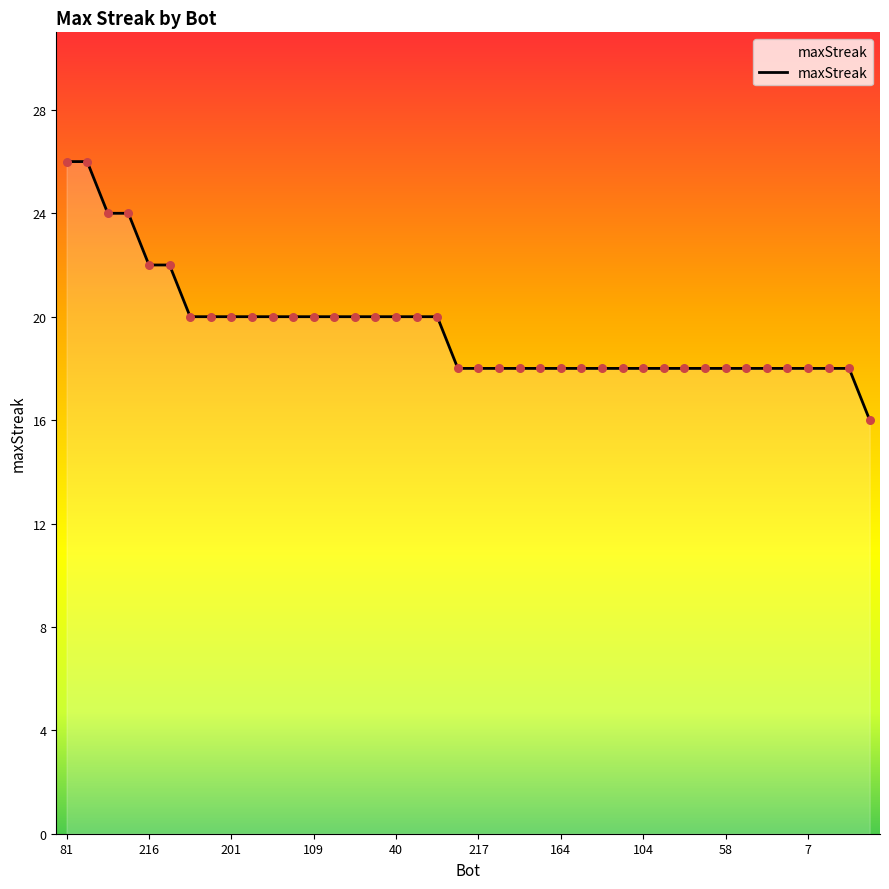

What is the difference between the maximum and minimum values?

10